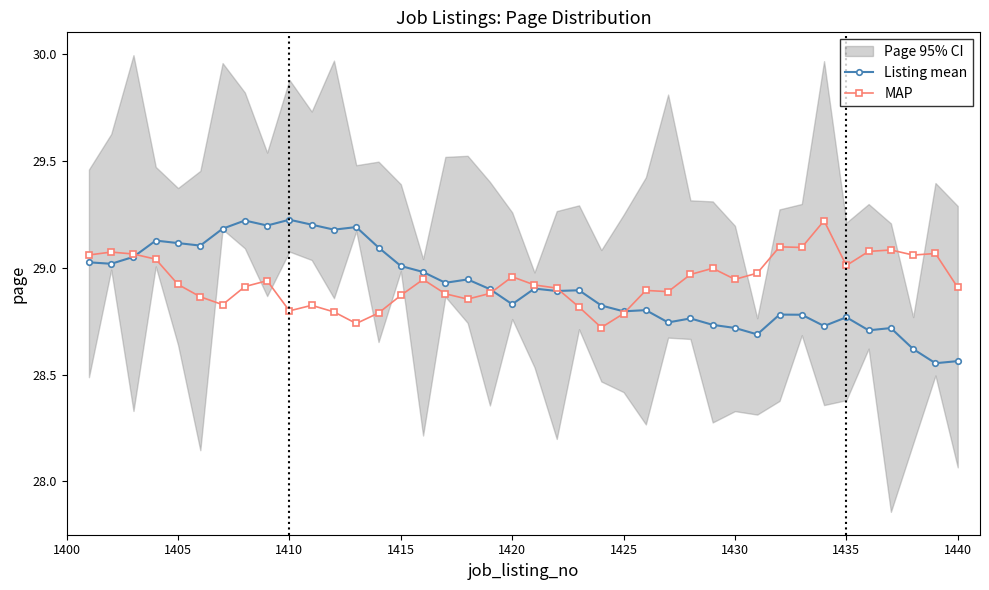

True or false: Listing mean has more than 1 interior local peaks.

True